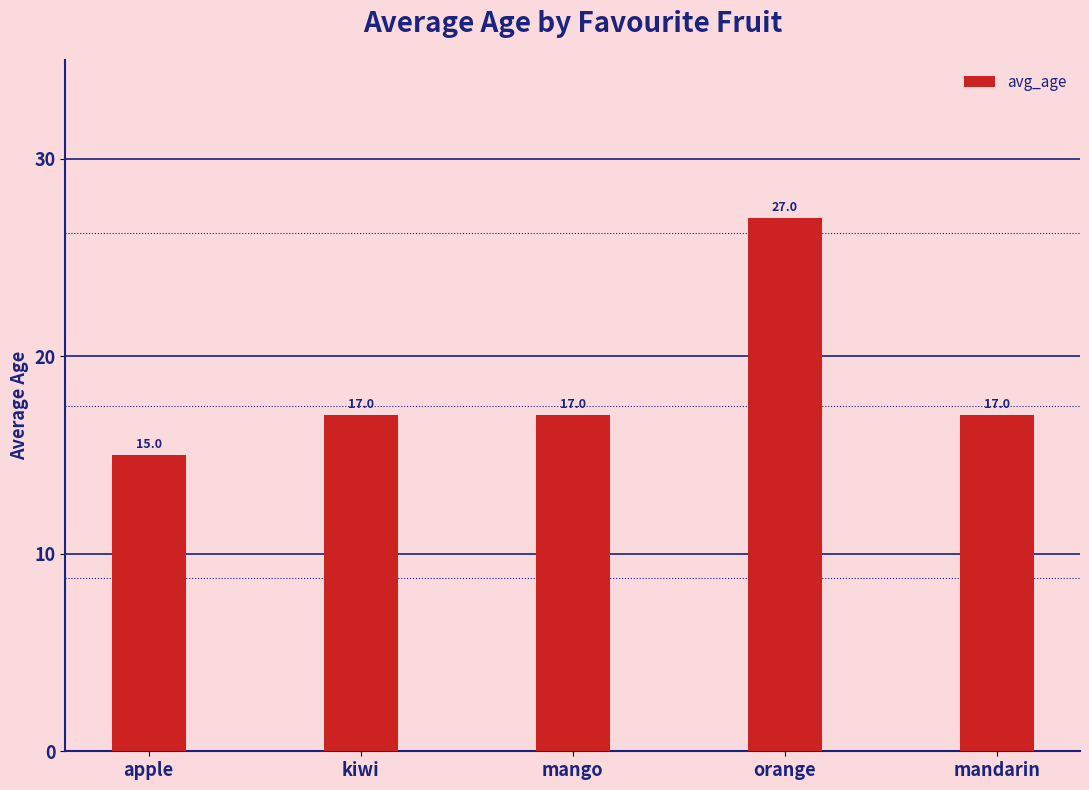

What is the label of the 5th bar from the left?

mandarin